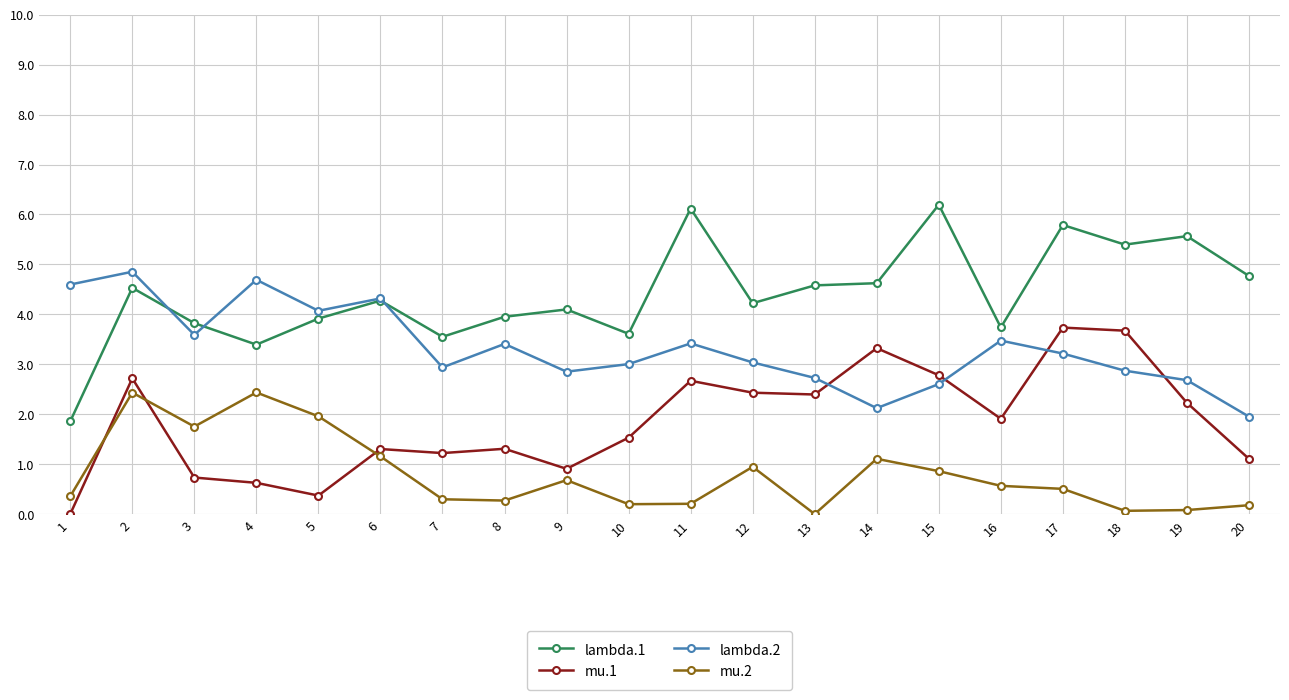

What is the total value across all series at 7?

8.0